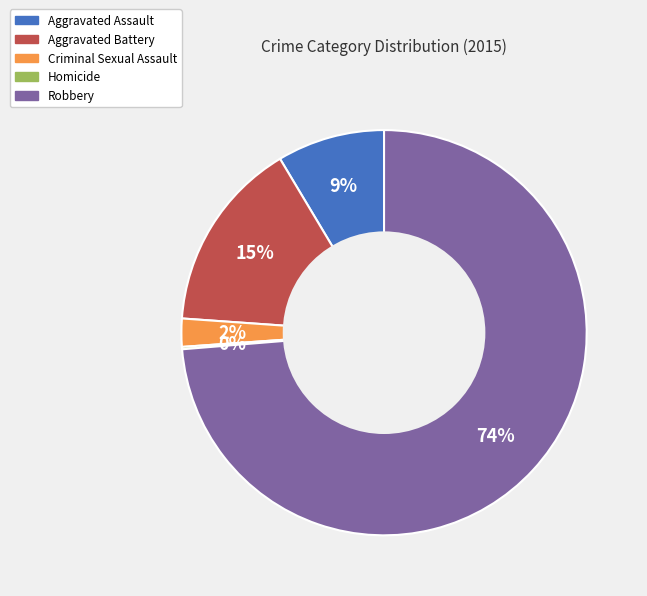

To the nearest percent, what portion does Criminal Sexual Assault represent?

2%